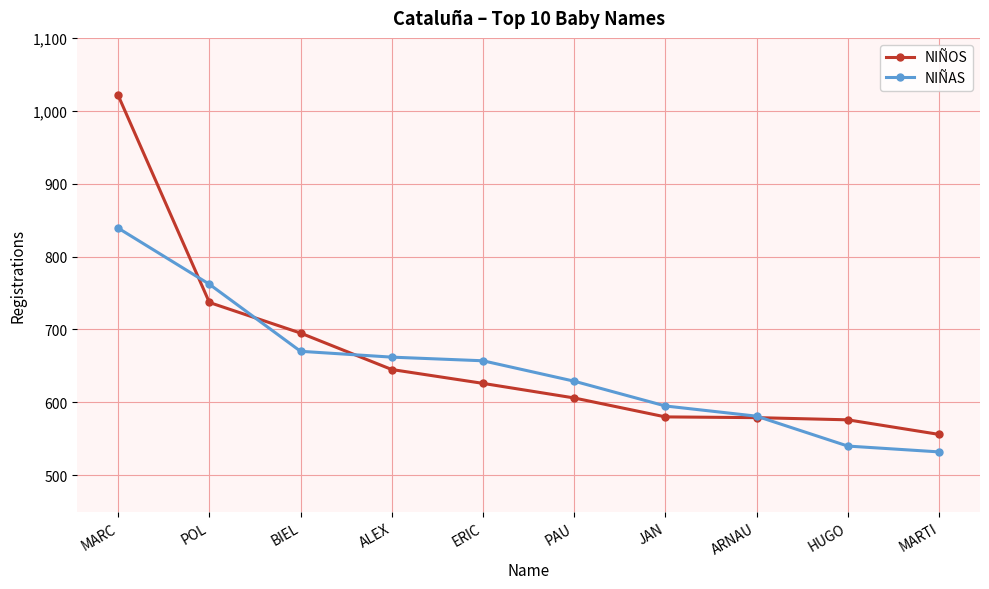

Between JAN and HUGO, which series saw the biggest shift?

NIÑAS